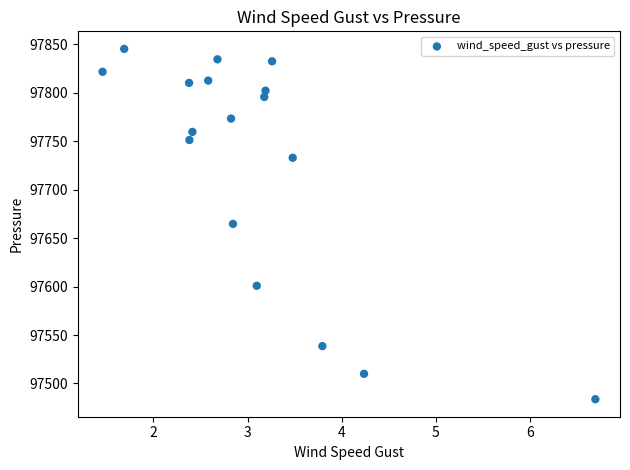

What is the range of Y values (max minus min)?

361.7